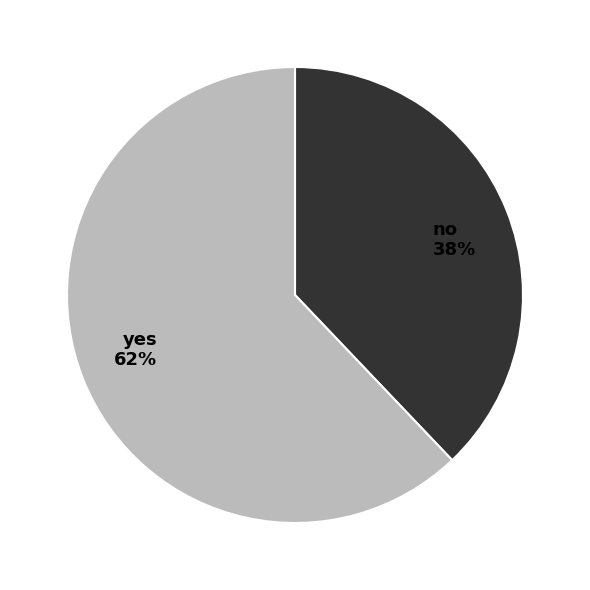

What is the ratio of the value at yes to the value at no?

1.6